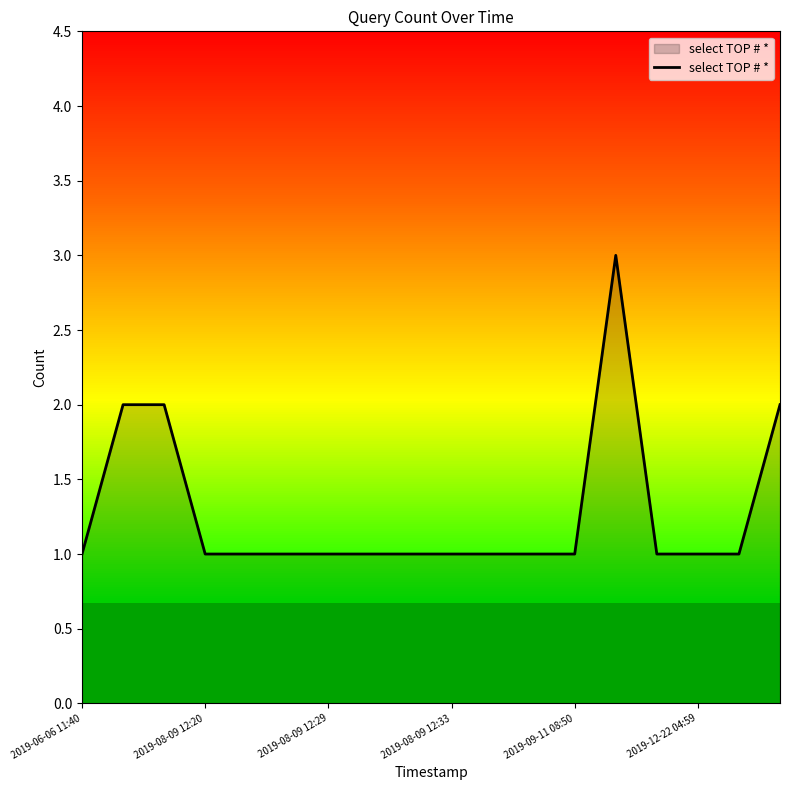

What is the greatest value displayed?

3